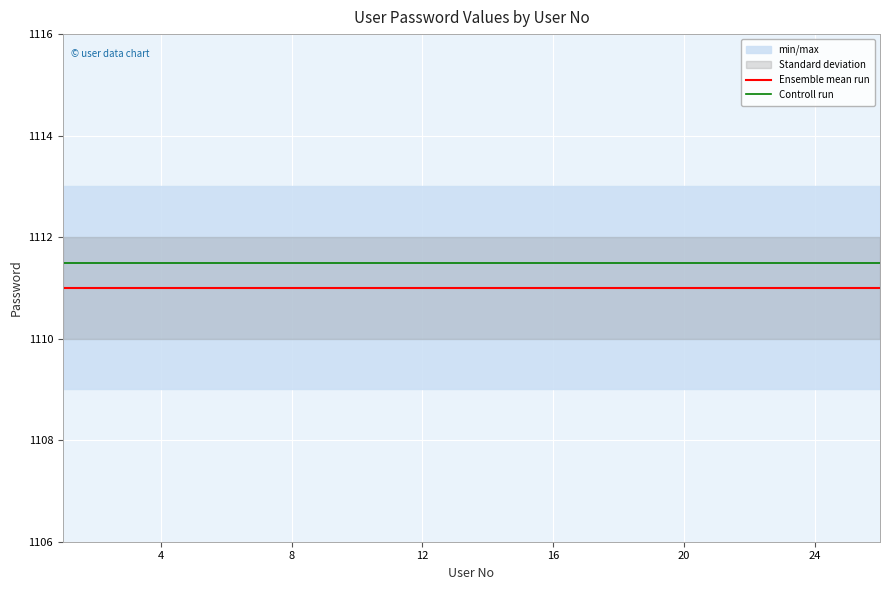

True or false: Ensemble mean run and Controll run intersect in this chart.

False